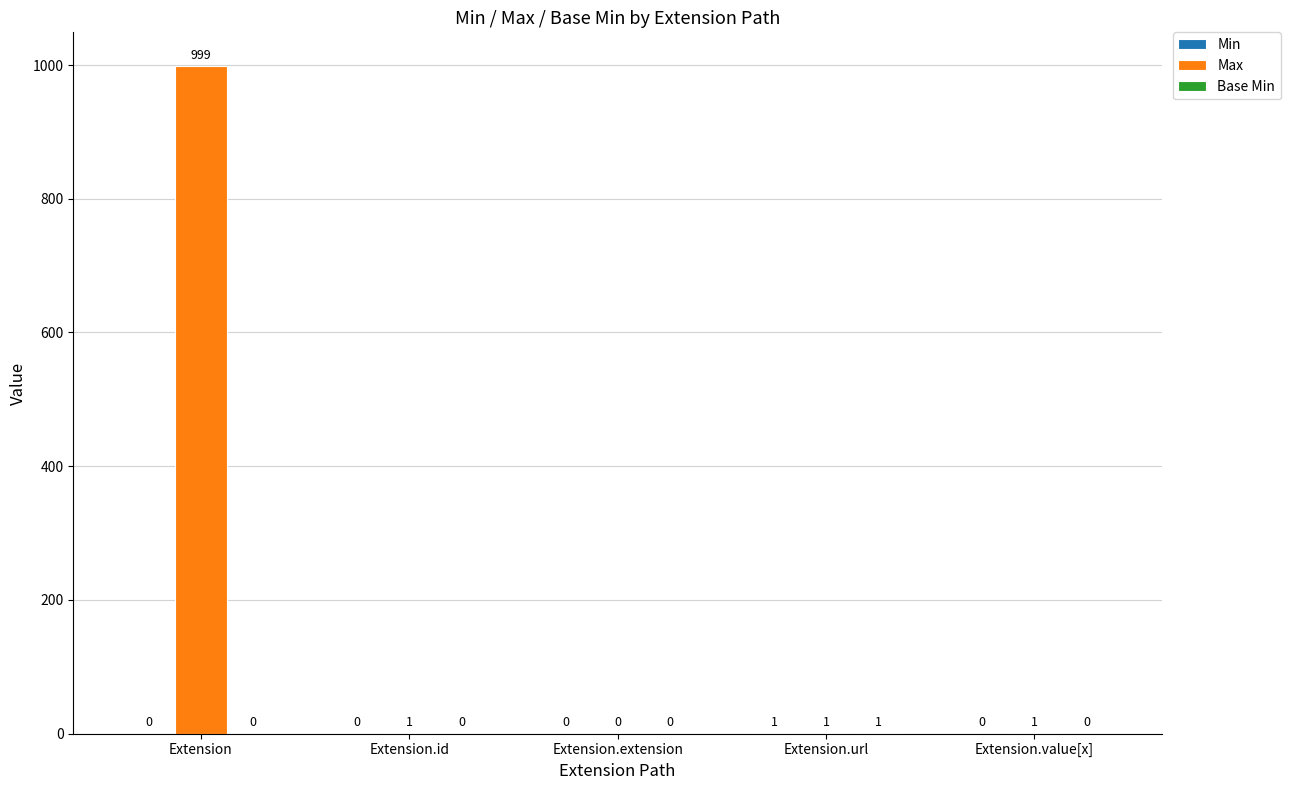

Are the bars horizontal?

No